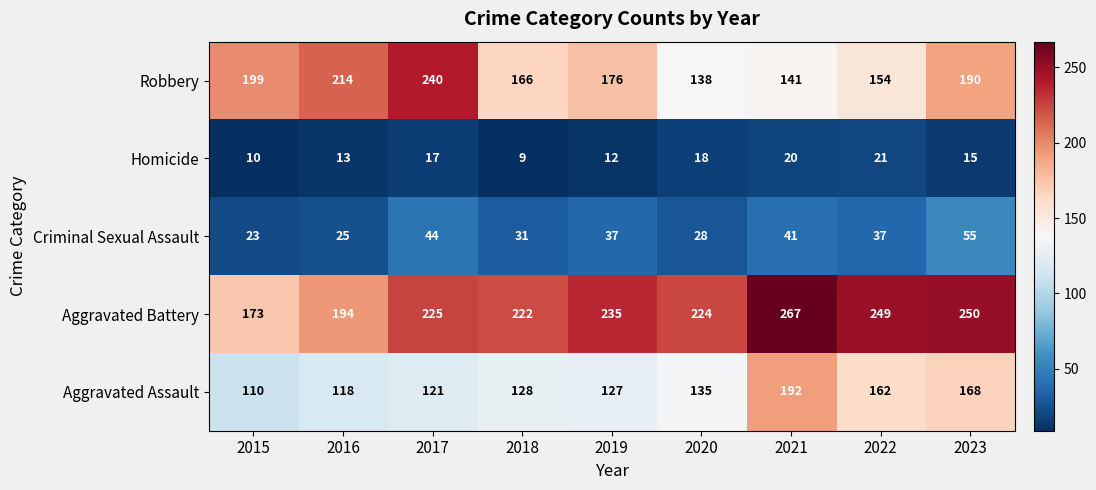

What is the highest value of the Robbery series?

240